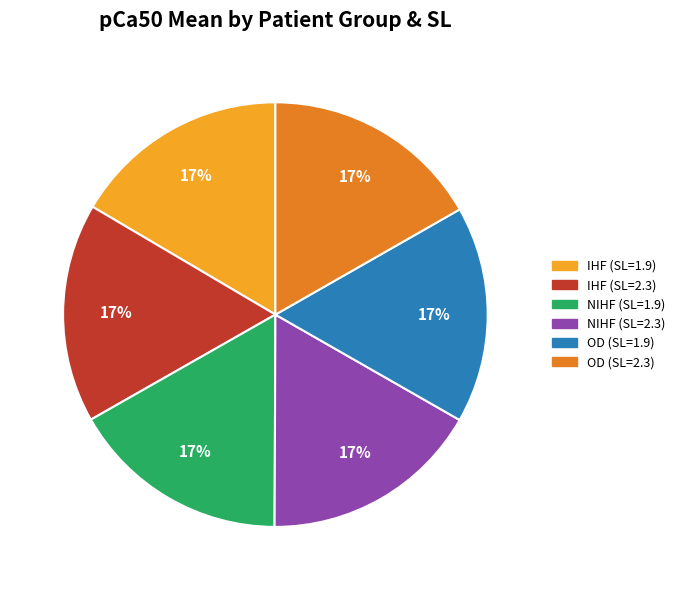

Is there a majority slice in this chart?

No